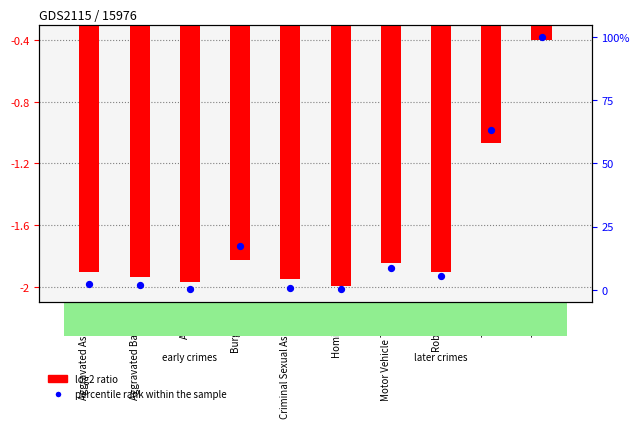

At how many categories does at least one series exceed 21?

2